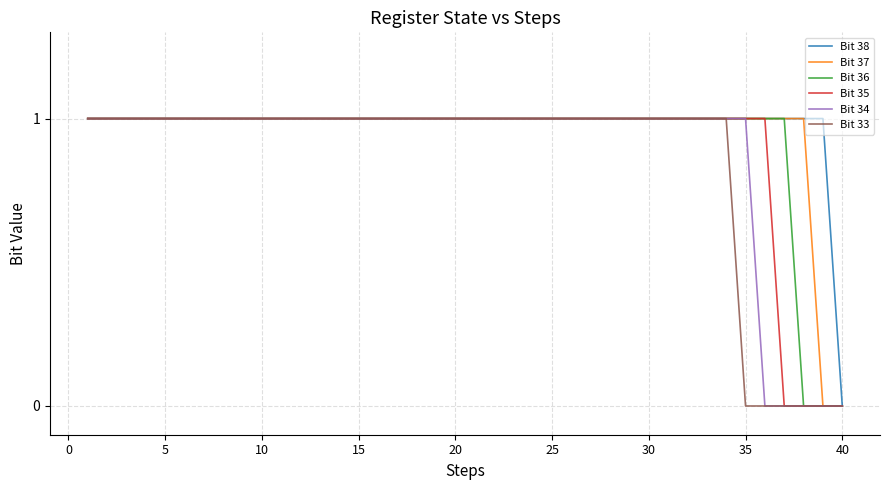

Rank the series by their average value, from highest to lowest.

Bit 38, Bit 37, Bit 36, Bit 35, Bit 34, Bit 33